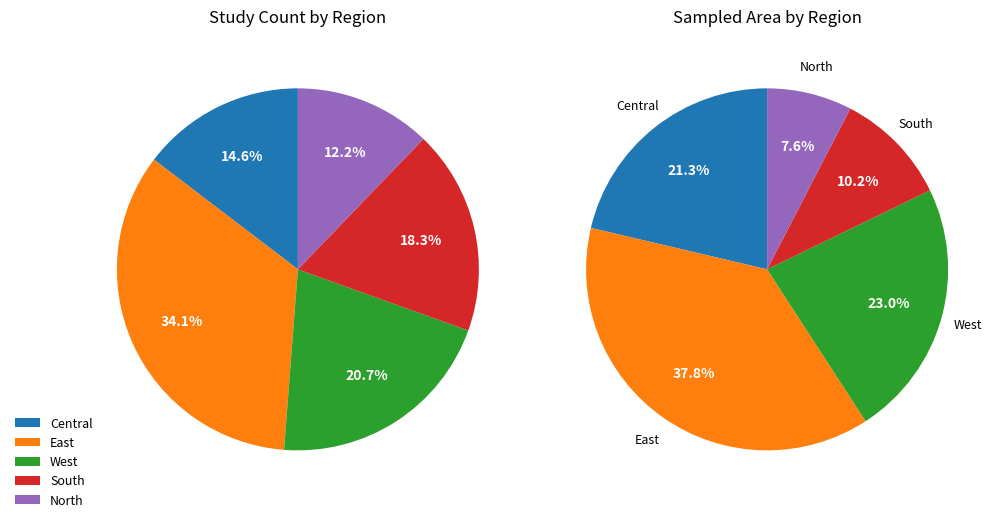

What percentage is the Central slice, to the nearest percent?

15%